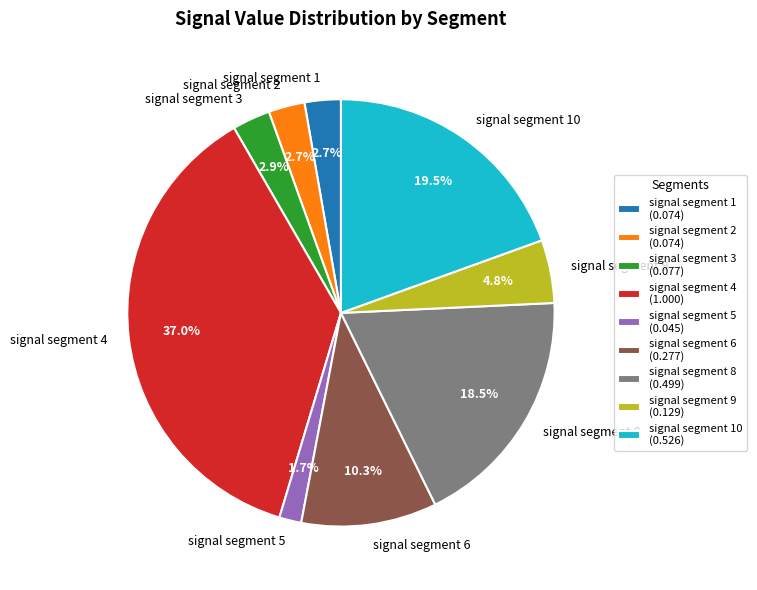

To the nearest percent, what is the difference between the signal segment 10 and signal segment 5 slice percentages?

18%